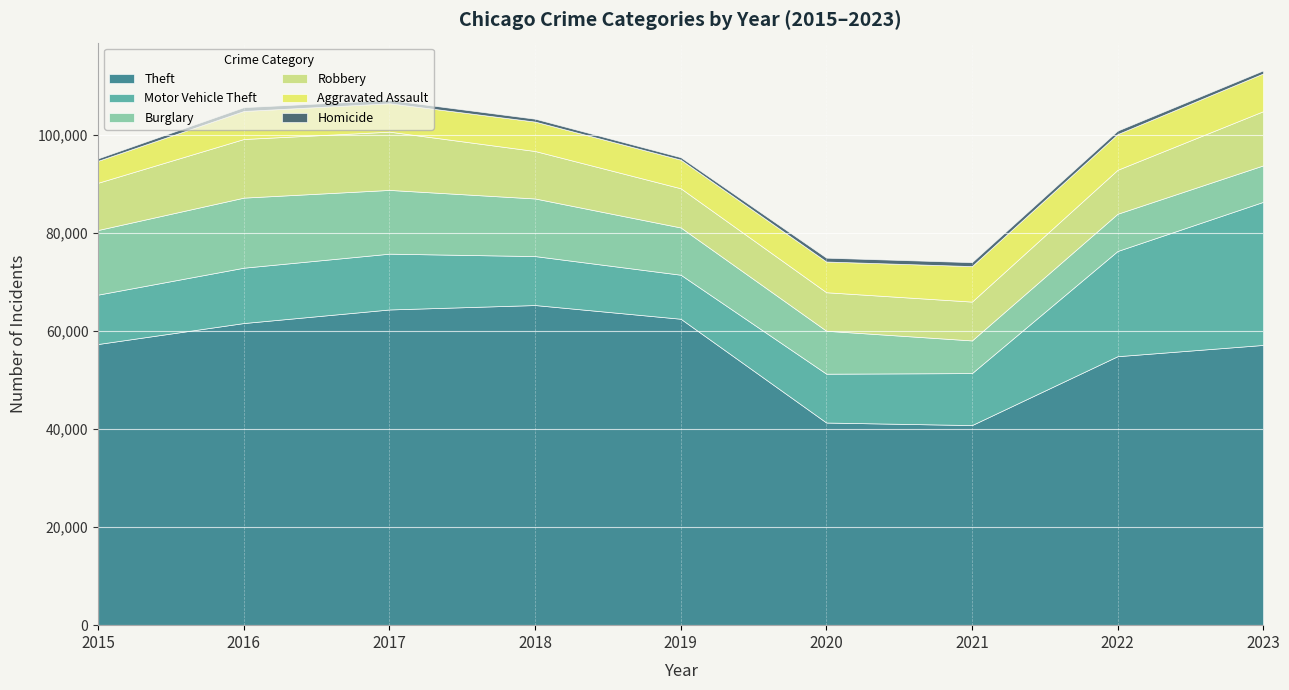

How many data points does each series have?

9